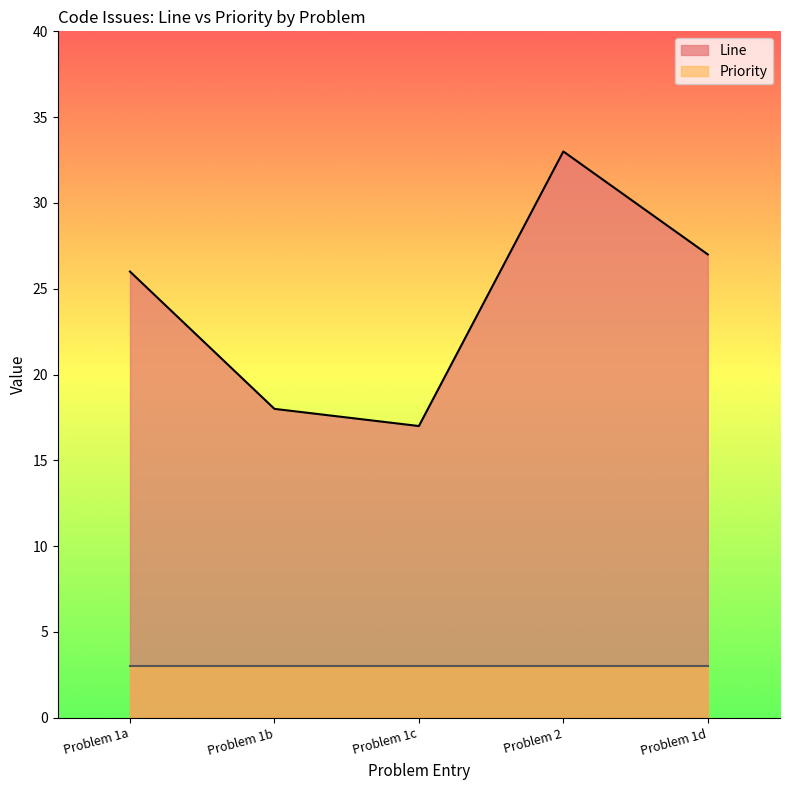

Reading left to right, what are all the values shown in this chart?

26	18	17	33	27